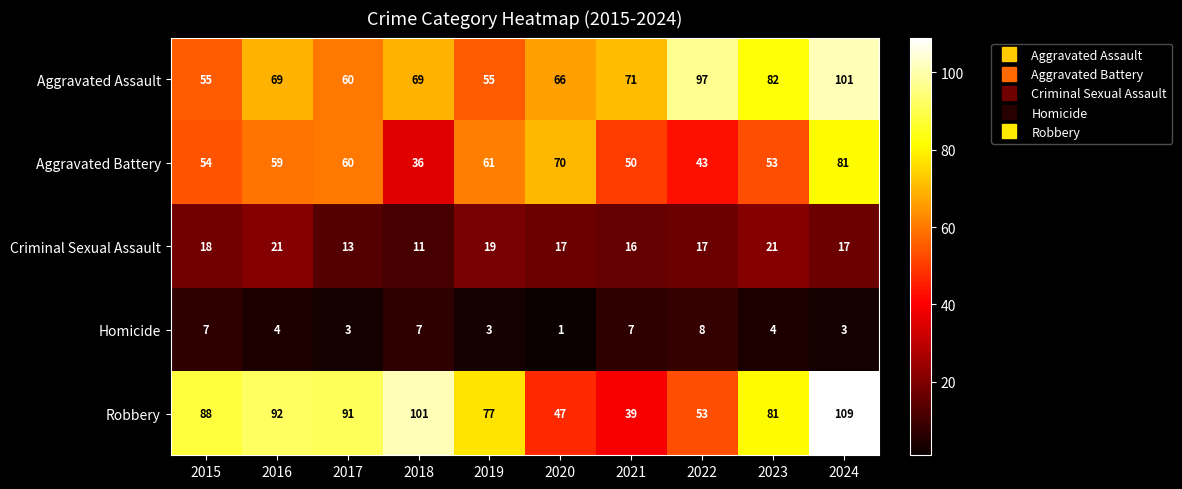

What is the spread (max minus min) of values at 2020?

69